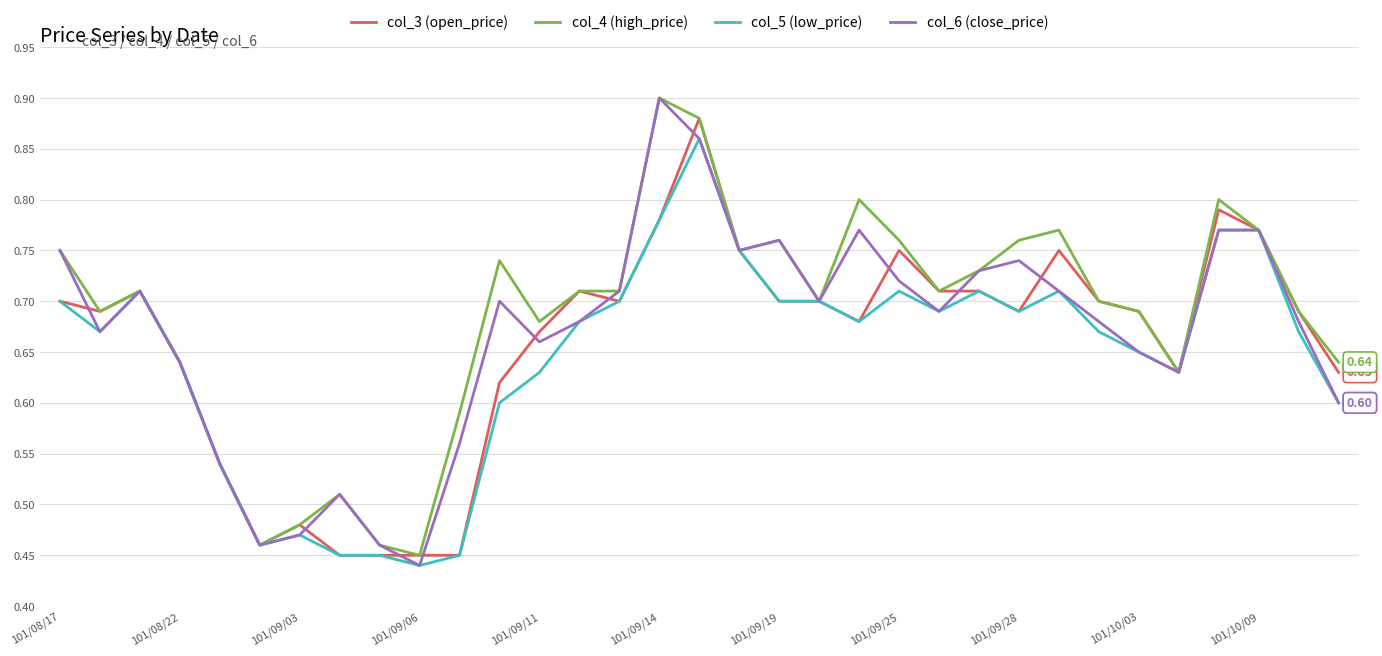

At which label does col_4 (high_price) reach its minimum?

101/09/06